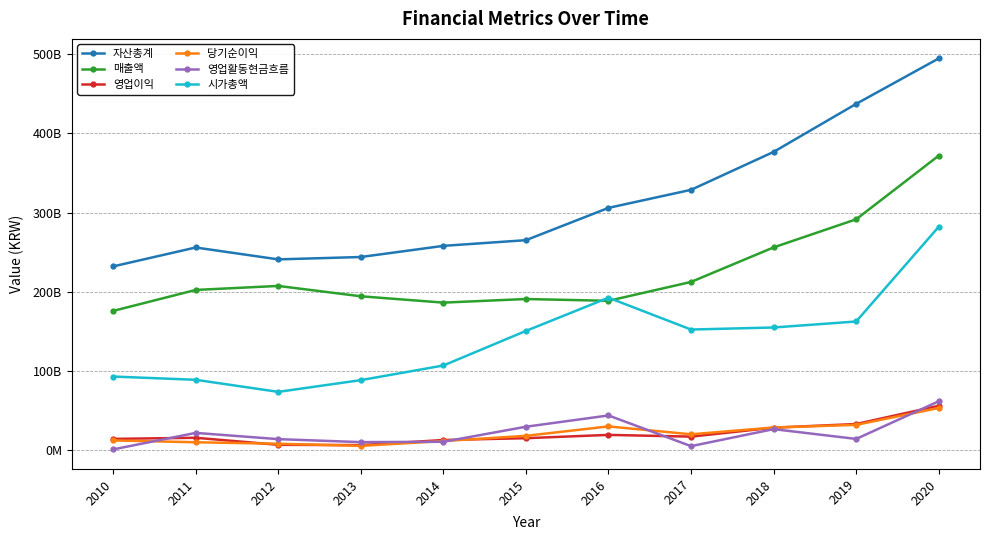

Which category has the lowest value in the 당기순이익 series?

2013